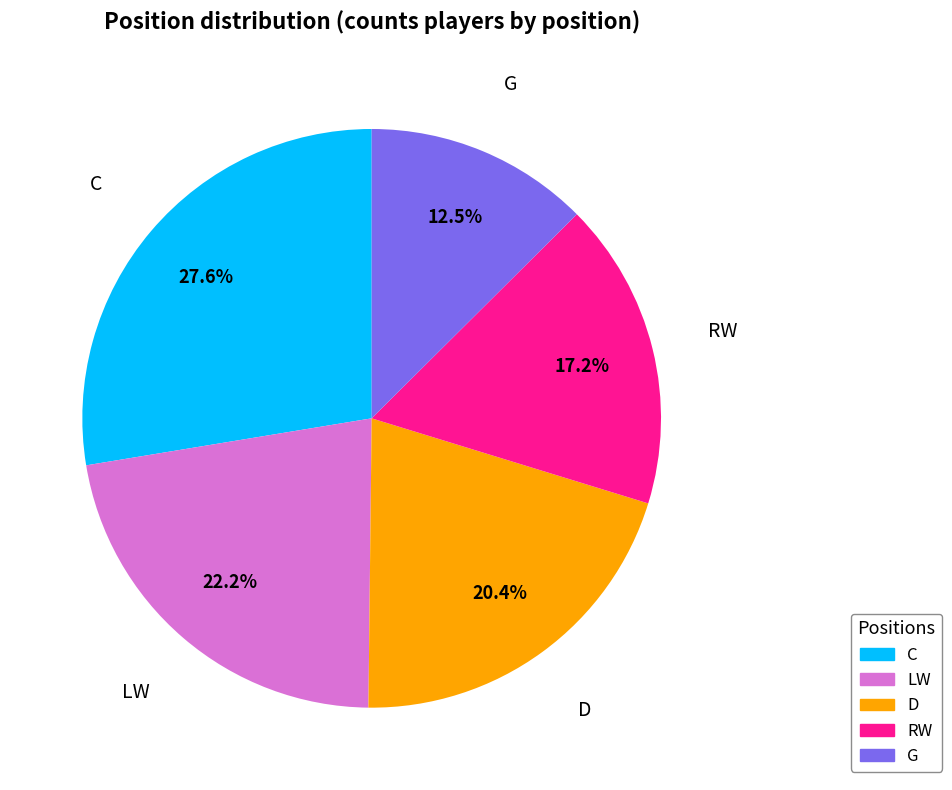

To the nearest percent, what is the average slice percentage?

20%